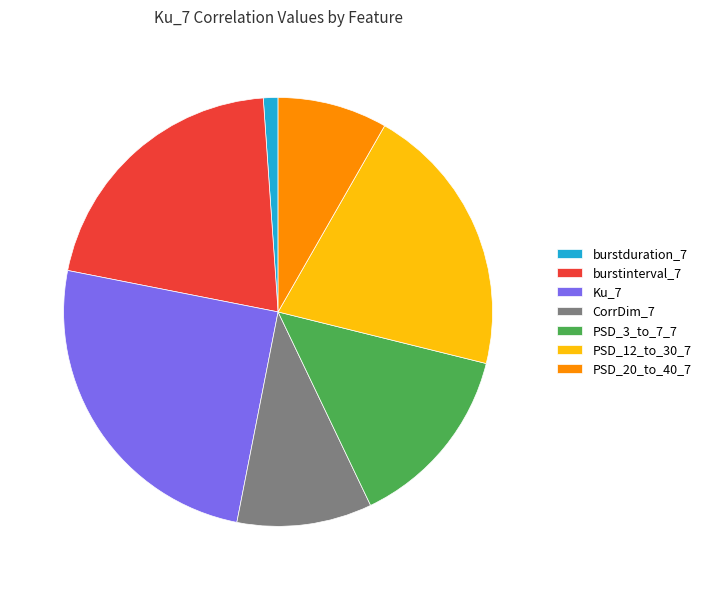

Which has a higher value, PSD_12_to_30_7 or PSD_3_to_7_7?

PSD_12_to_30_7